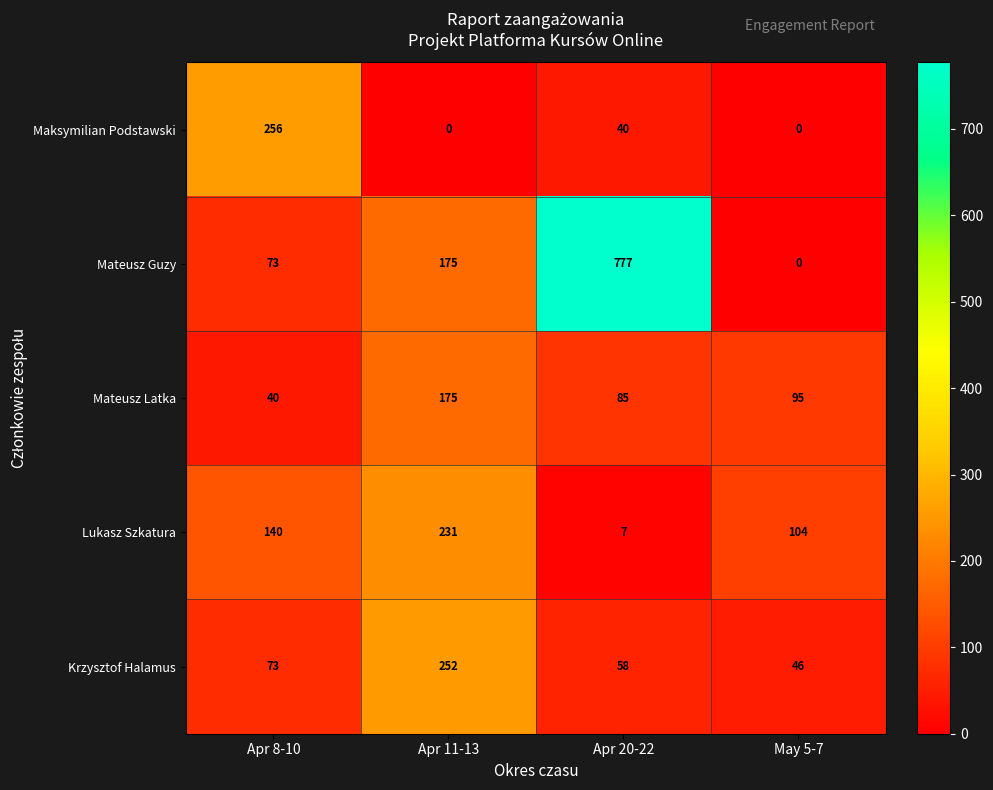

What is the difference between the Mateusz Guzy values at Apr 20-22 and Apr 8-10?

704